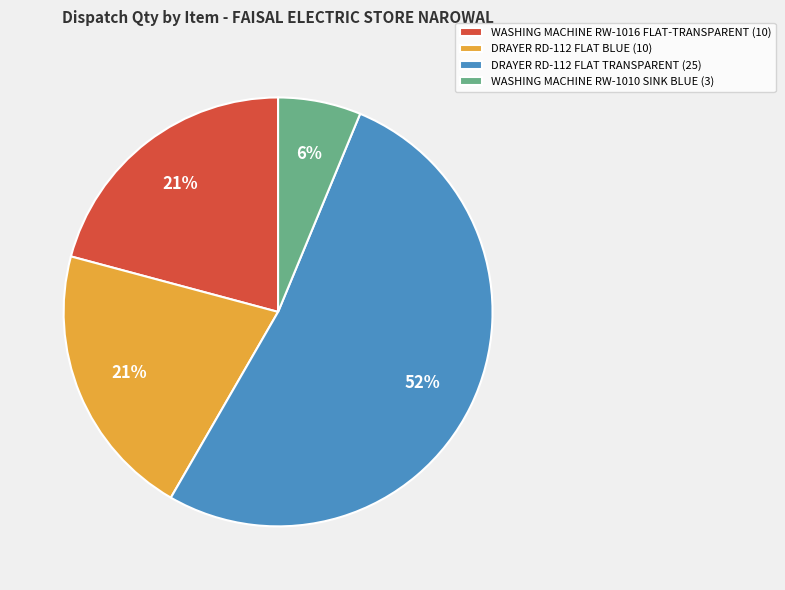

Which slice represents more than half of the pie?

DRAYER RD-112 FLAT TRANSPARENT